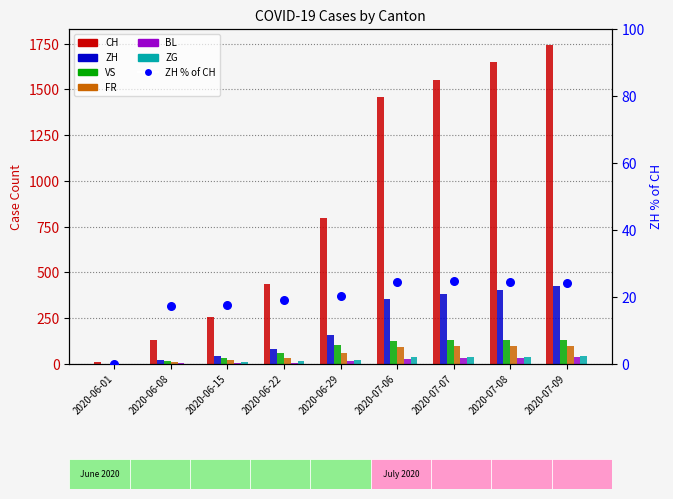

At how many categories does at least one series exceed 293?

6